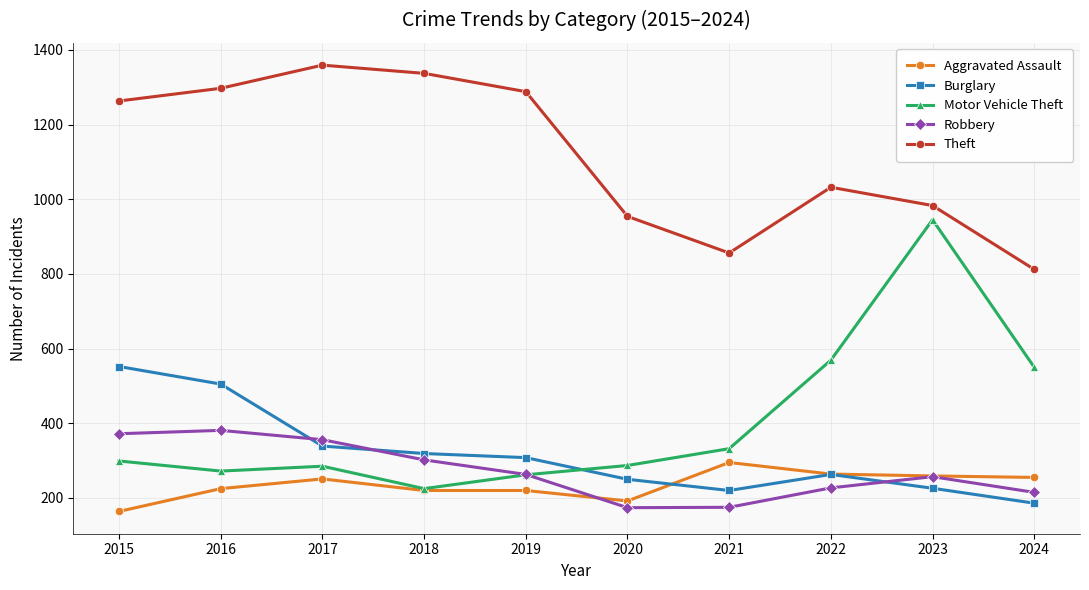

Rank the series by their maximum value, from lowest to highest.

Aggravated Assault, Robbery, Burglary, Motor Vehicle Theft, Theft